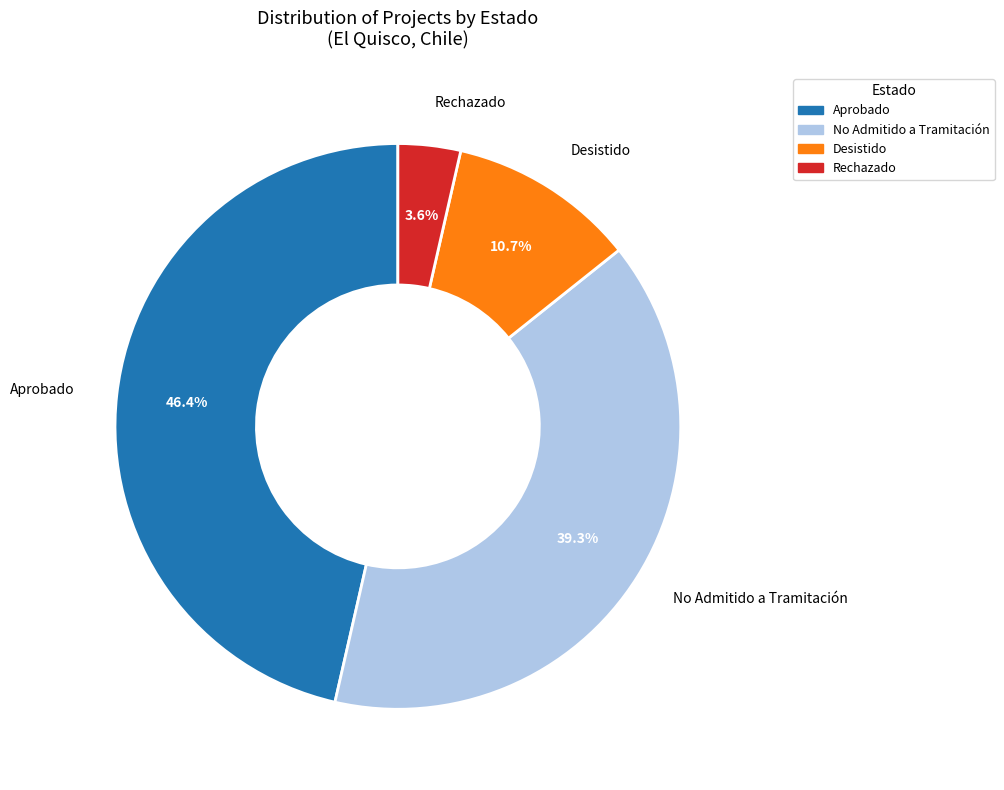

Does any single category account for the majority?

No